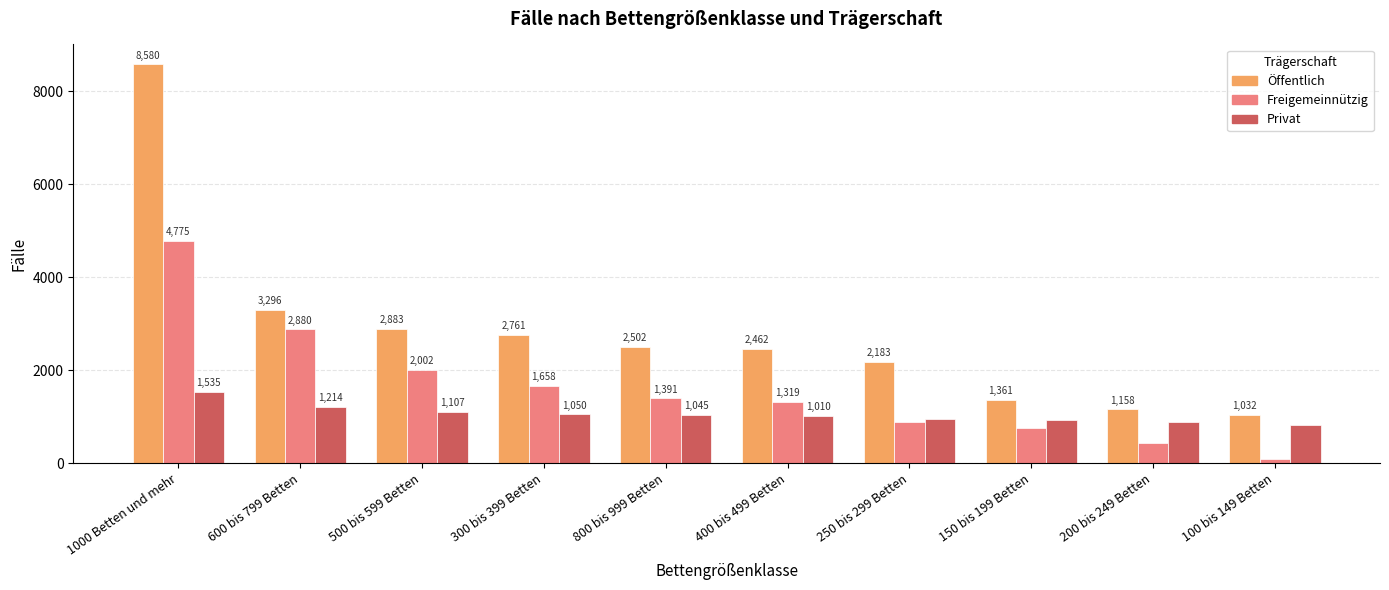

What is the smallest value displayed?

91